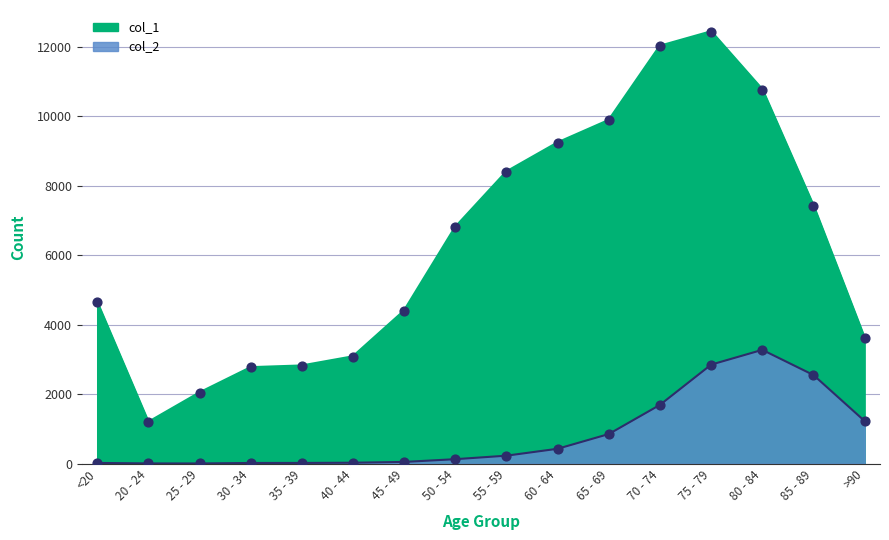

Is the value of col_1 at 25 - 29 greater than the value of col_2 at 20 - 24?

Yes